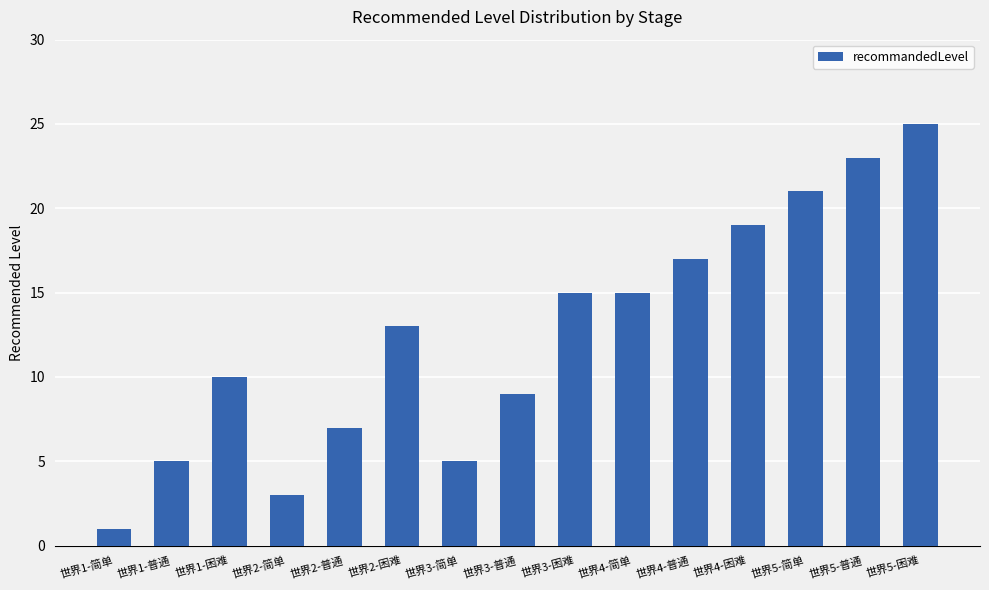

At which category does the chart reach its minimum across all series?

世界1-简单